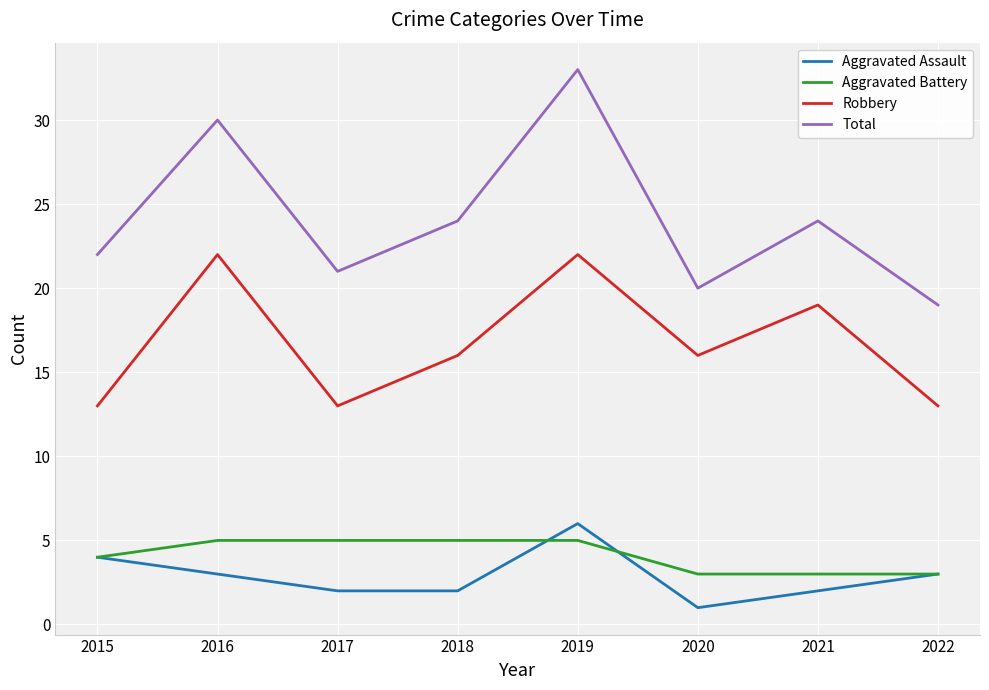

Rank the series at 2020 from highest to lowest value.

Total, Robbery, Aggravated Battery, Aggravated Assault